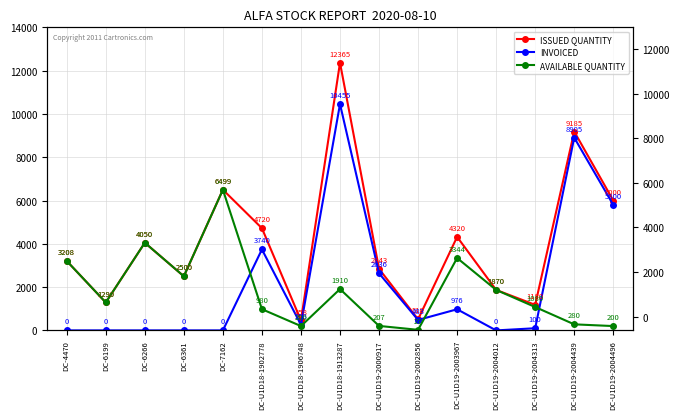

True or false: INVOICED and ISSUED QUANTITY intersect in this chart.

False